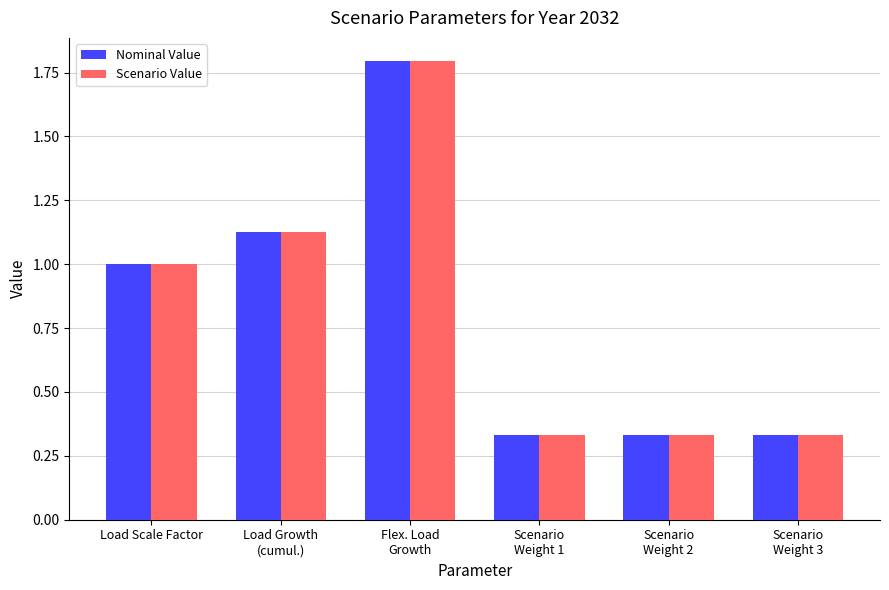

What is the total value across all series at Load Scale Factor?

2.0